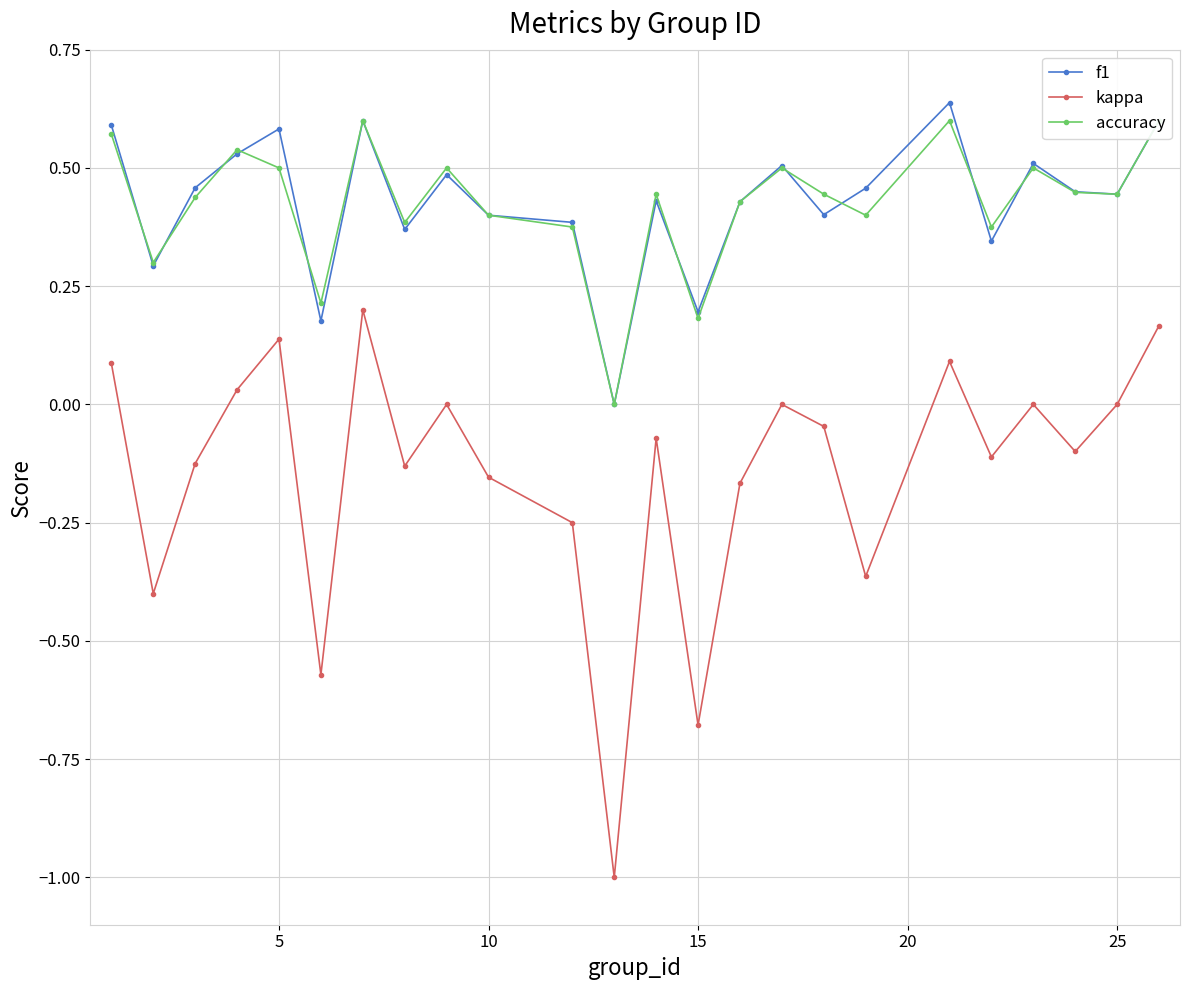

Is it true that f1 equals 0.2 at 15?

True